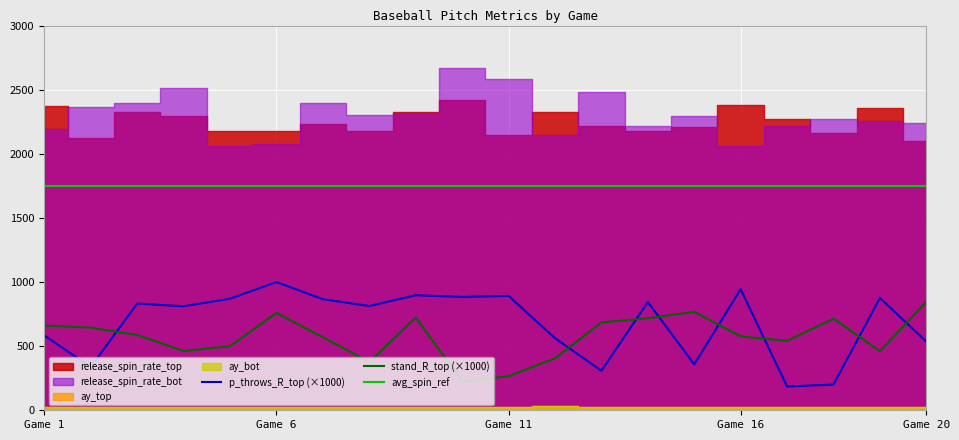

How many categories are shown in the chart?

20